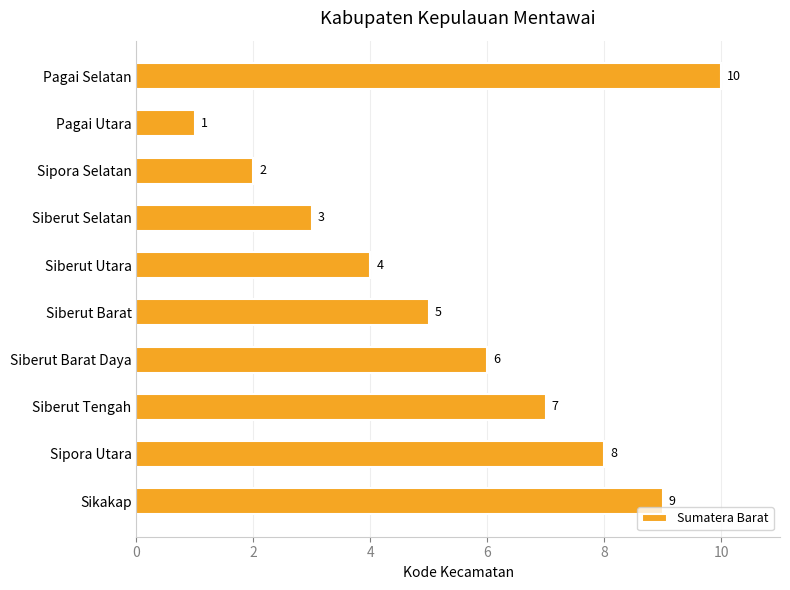

Rank the categories by value from lowest to highest.

Pagai Utara, Sipora Selatan, Siberut Selatan, Siberut Utara, Siberut Barat, Siberut Barat Daya, Siberut Tengah, Sipora Utara, Sikakap, Pagai Selatan